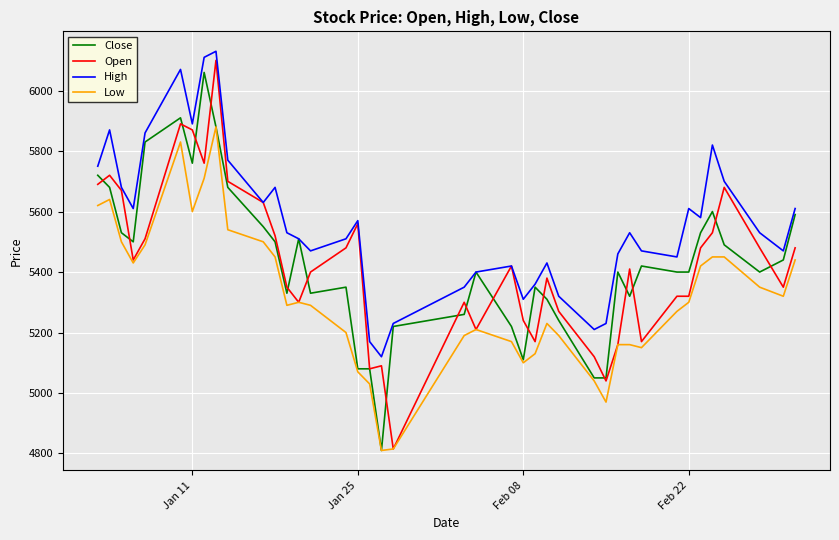

How many categories are shown in the chart?

40